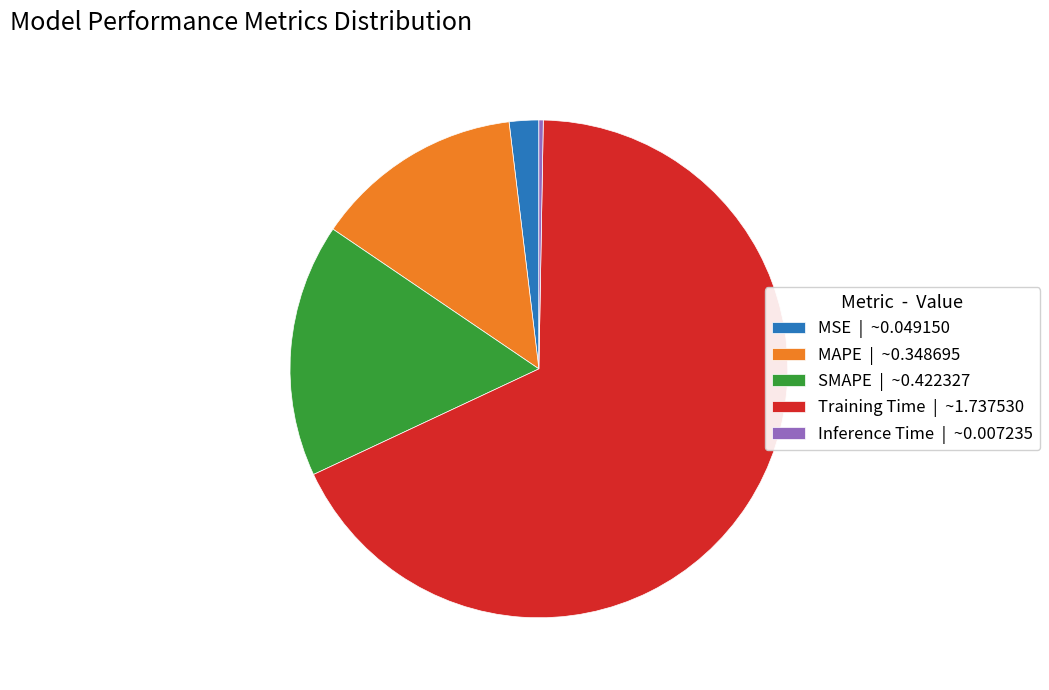

Is there any slice that represents more than half of the pie?

Yes